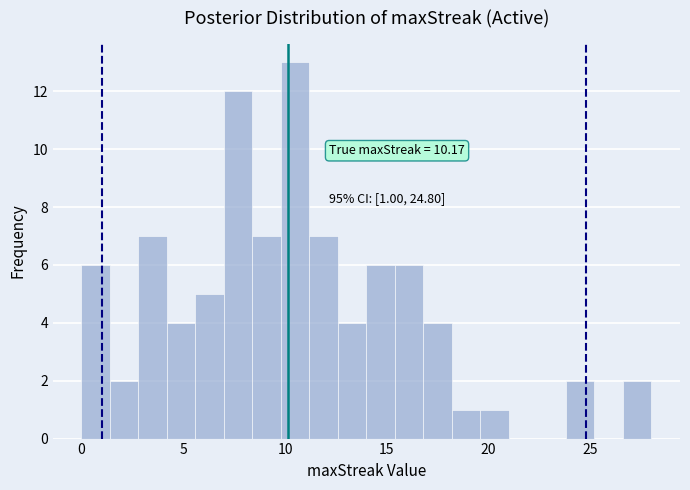

Around what value on the x-axis is the tallest bar? Give the approximate position of its centre, as read against the axis.

10.5